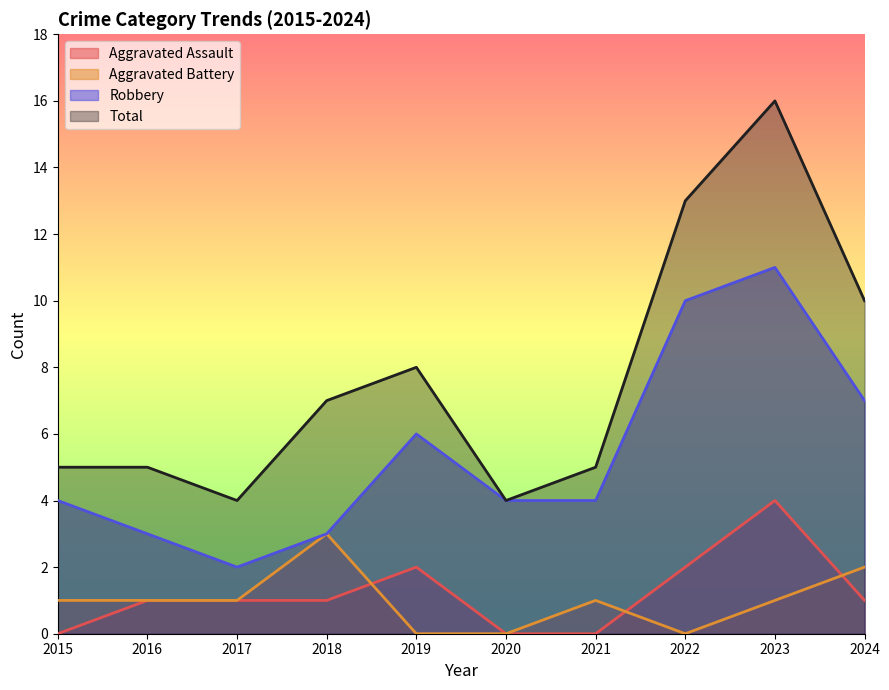

Where is Total nearest to the value 10?

2024